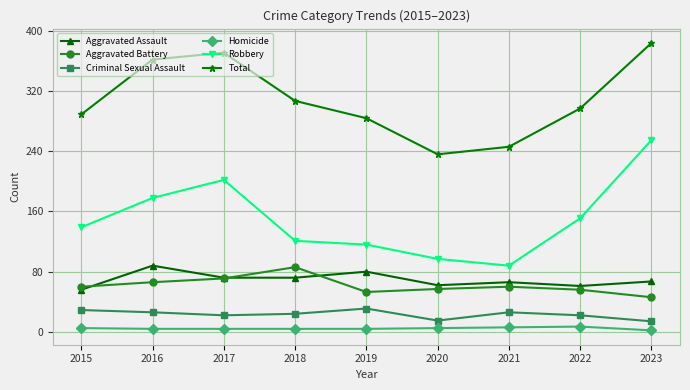

True or false: Aggravated Assault and Criminal Sexual Assault cross at least once.

False